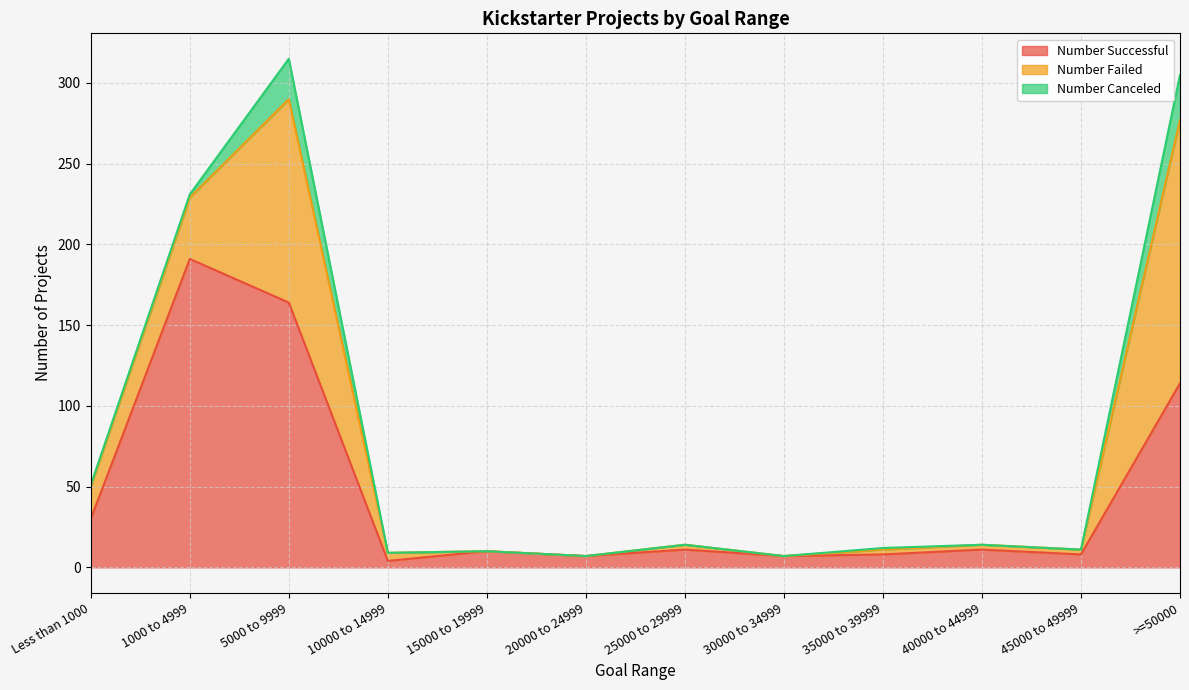

What is the difference between the second highest and second lowest values in the Number Failed series?

126